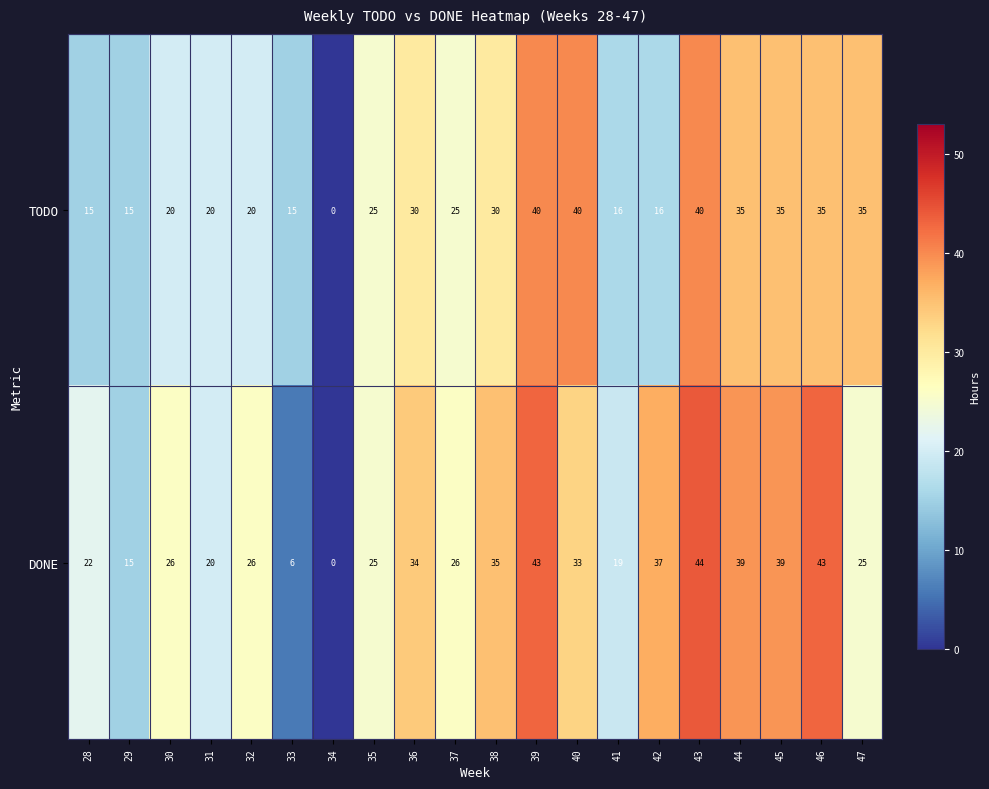

Which label corresponds to the largest value in the chart?

43